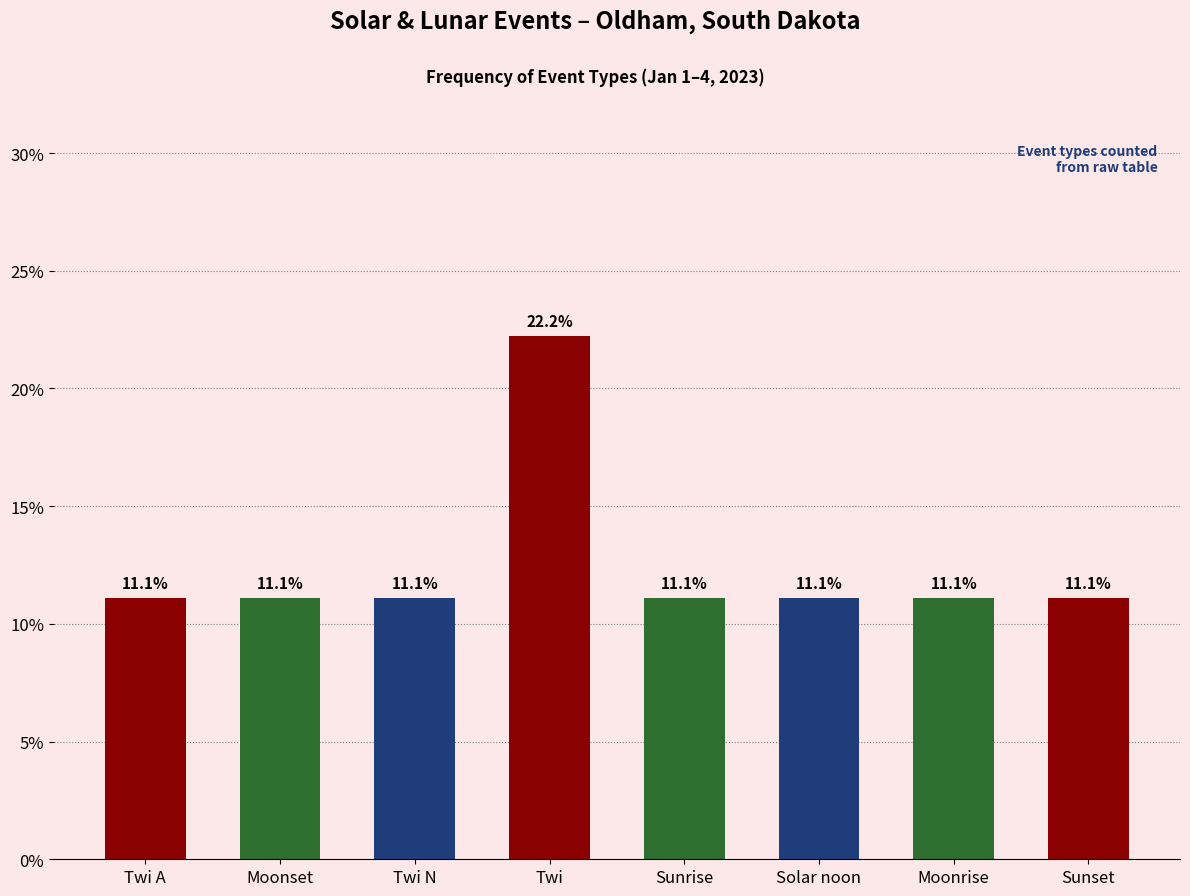

True or false: the data shows 5.5 at Sunset.

False